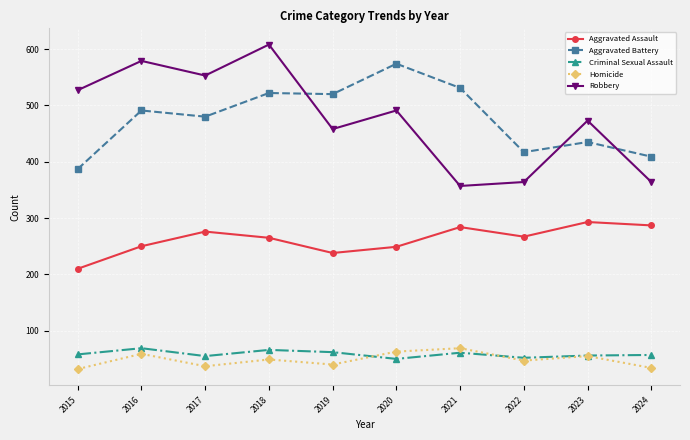

Which series has the widest spread of values?

Robbery